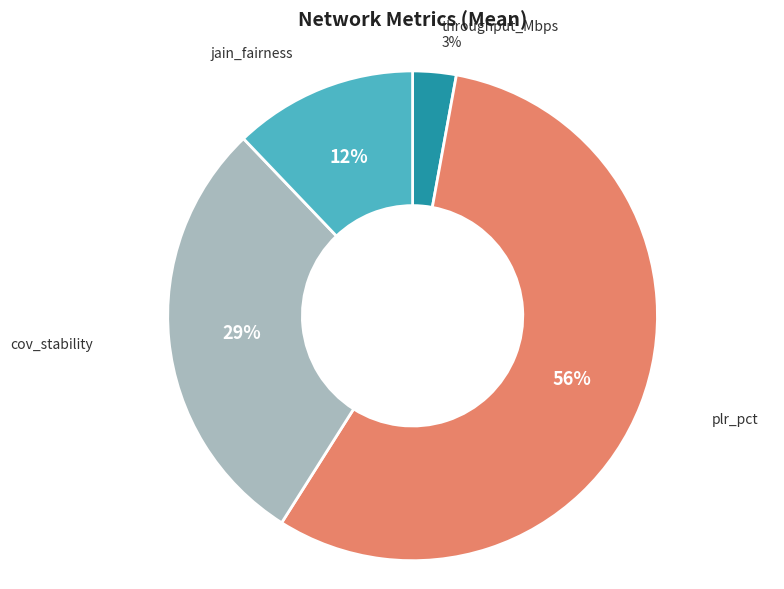

To the nearest percent, what is the difference between the largest and smallest slice percentages?

53%